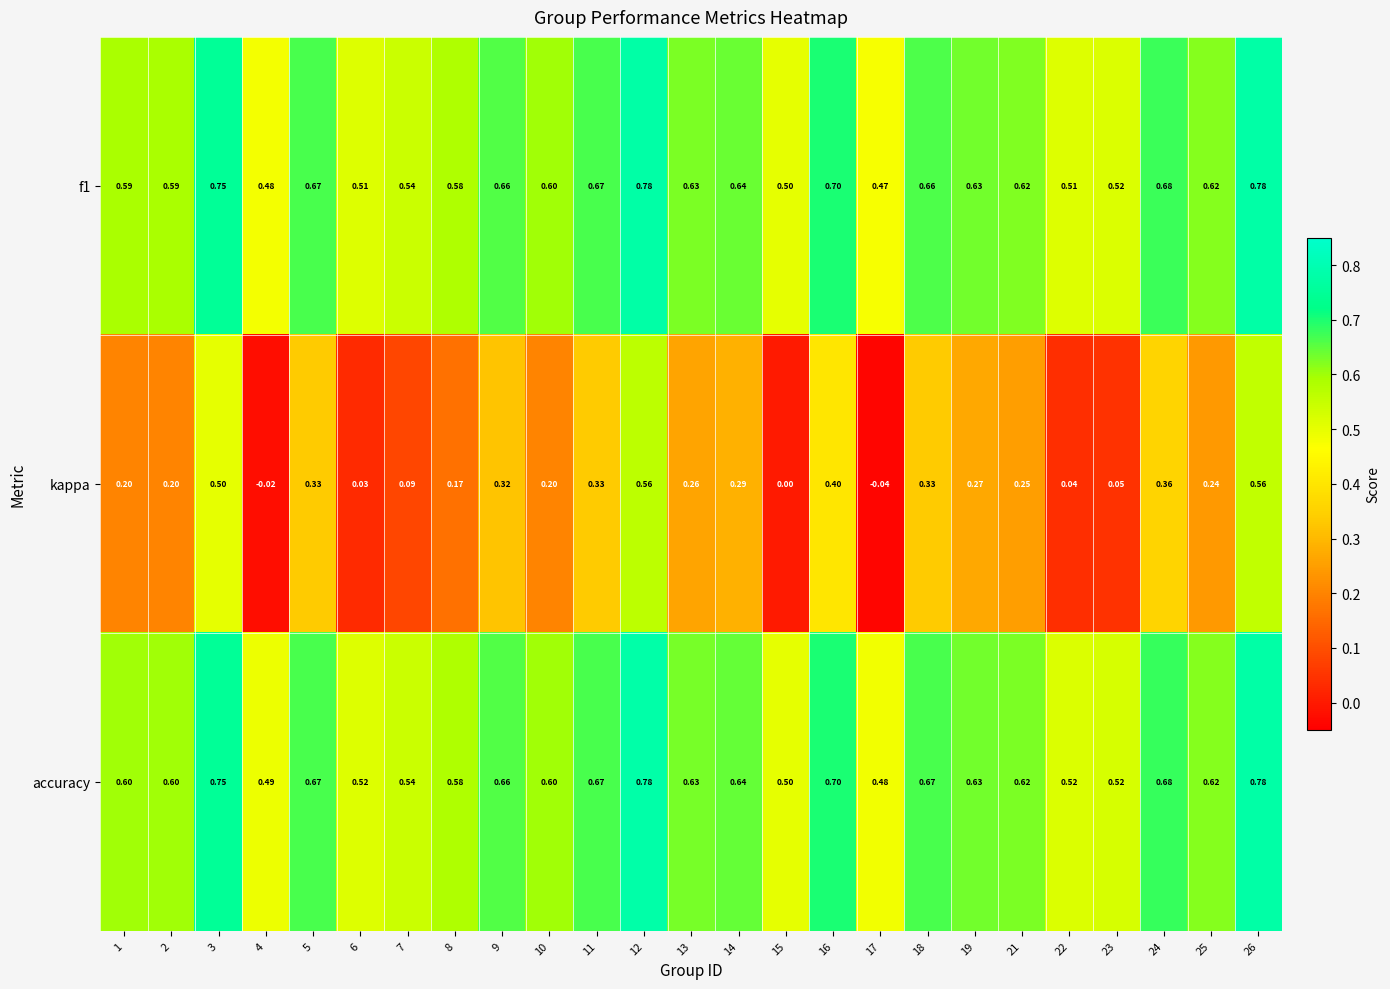

Between 1 and 17, which series saw the biggest shift?

kappa